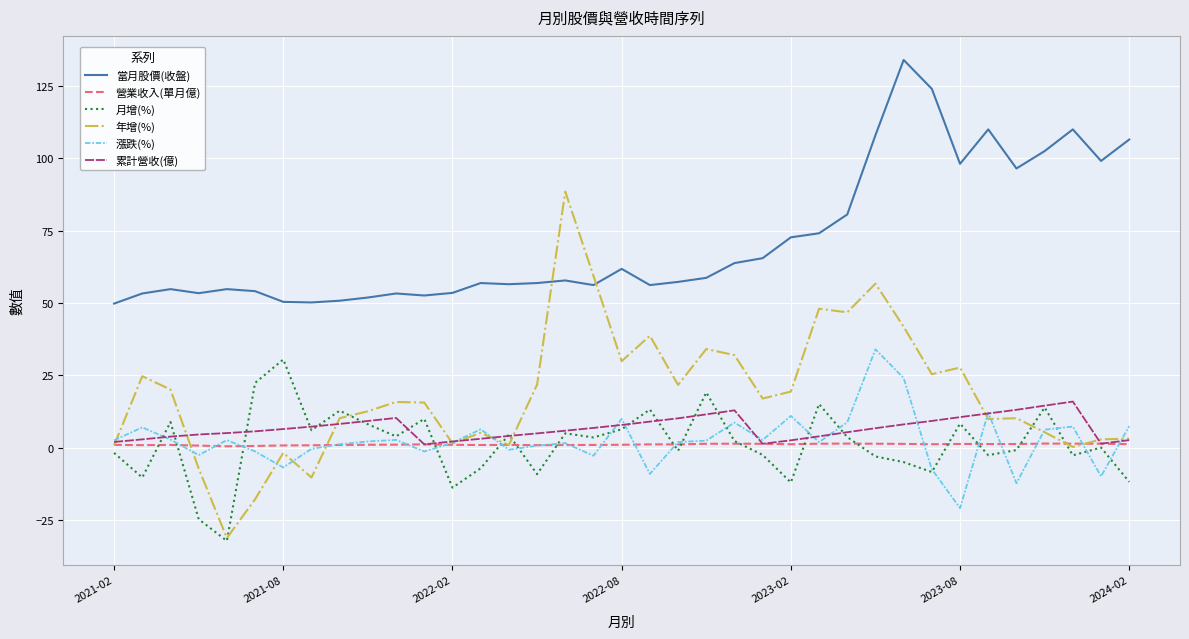

Which series has the widest spread of values?

年增(%)